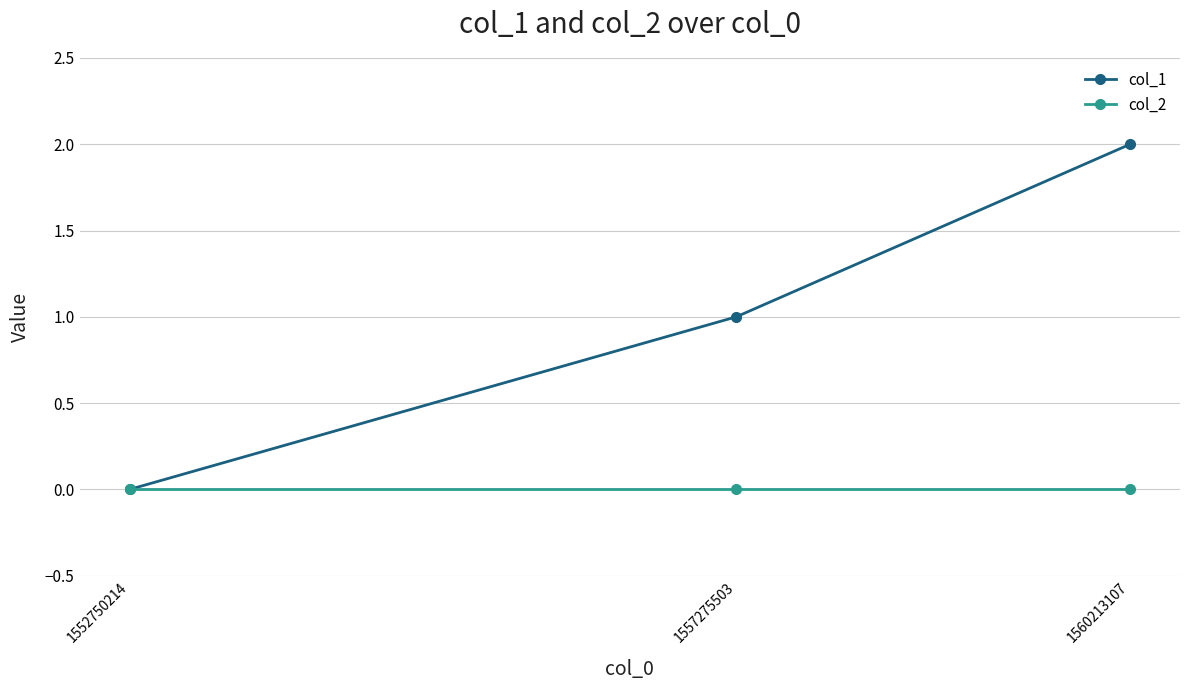

Rank the series by their average value, from lowest to highest.

col_2, col_1